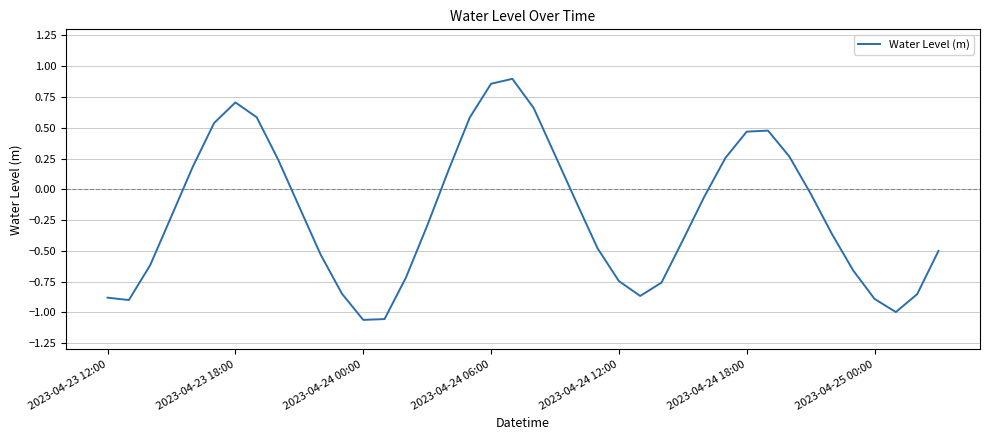

How many lines are shown in the chart?

1